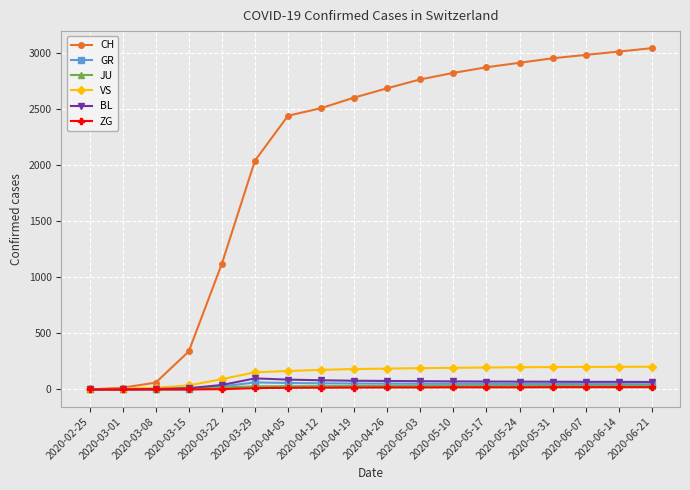

What is the maximum value for CH?

3040